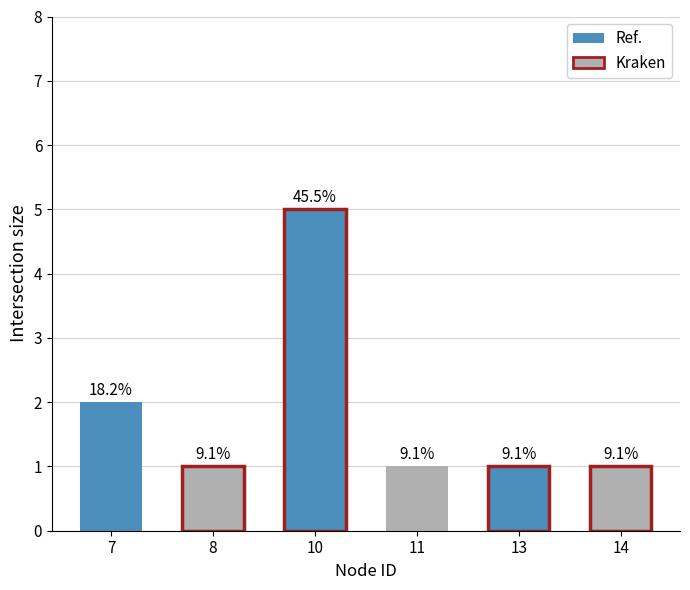

How many bars are there in total?

6